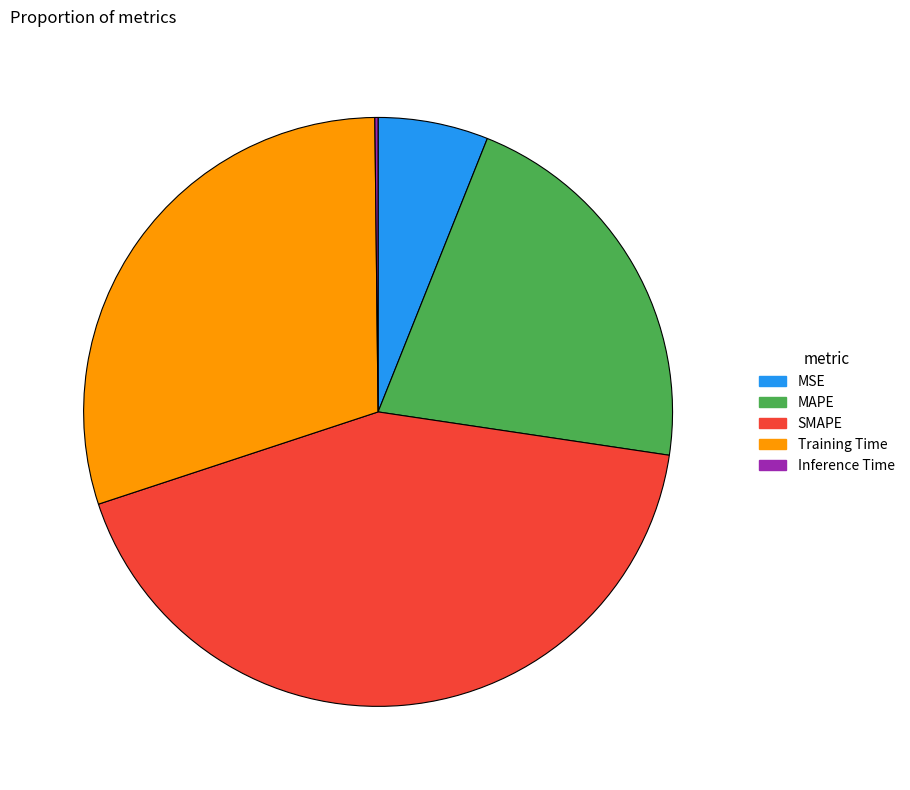

What is the largest slice in the pie chart?

SMAPE